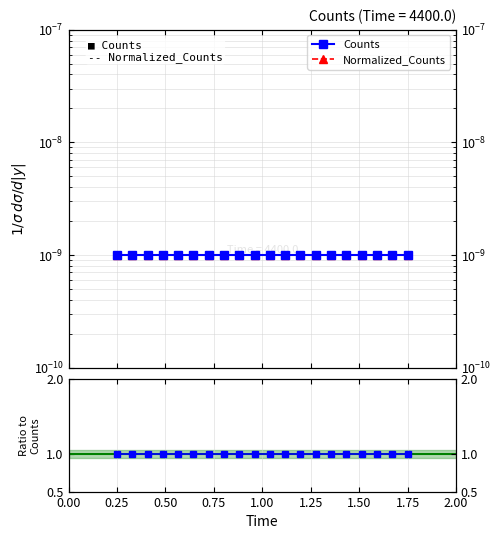

What is the value of the Normalized_Counts / Counts point at the 14th from the left?

1.0